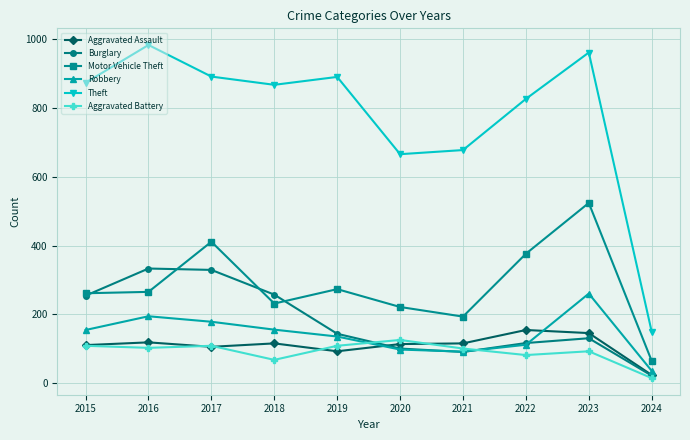

List the series in order of their peak value, lowest first.

Aggravated Battery, Aggravated Assault, Robbery, Burglary, Motor Vehicle Theft, Theft